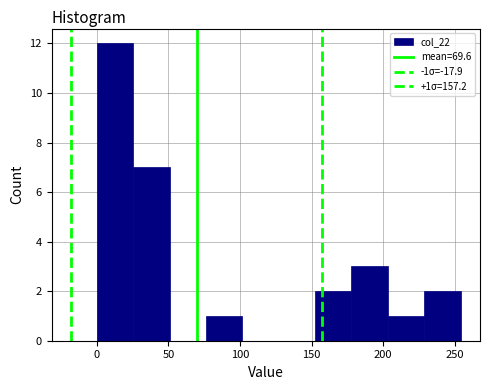

Over which range of the x-axis is the bar tallest?

0 to 25